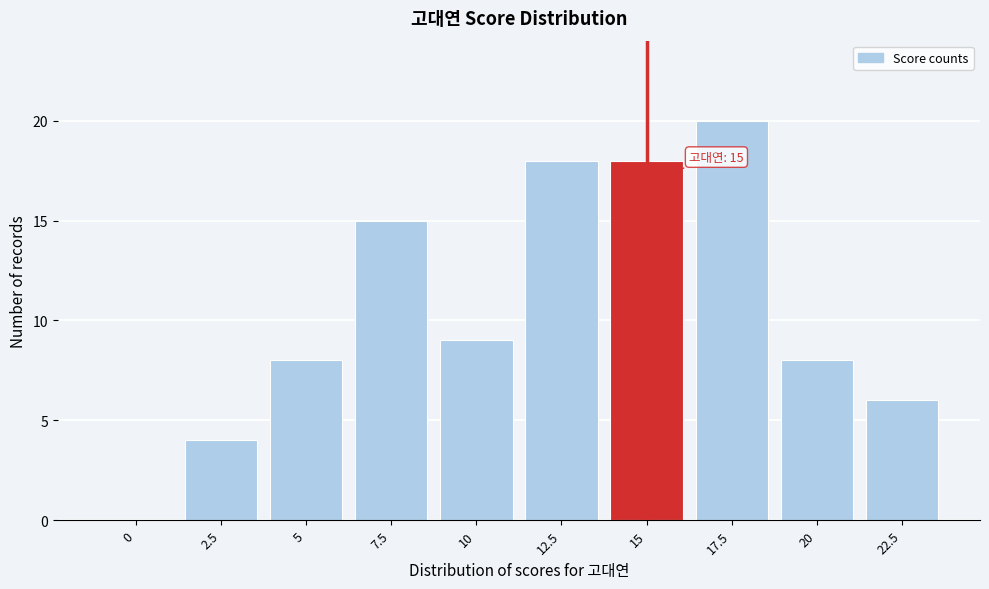

Reading right to left, transcribe all the data shown in this chart.

22.5=6	20=8	17.5=20	15=18	12.5=18	10=9	7.5=15	5=8	2.5=4	0=0